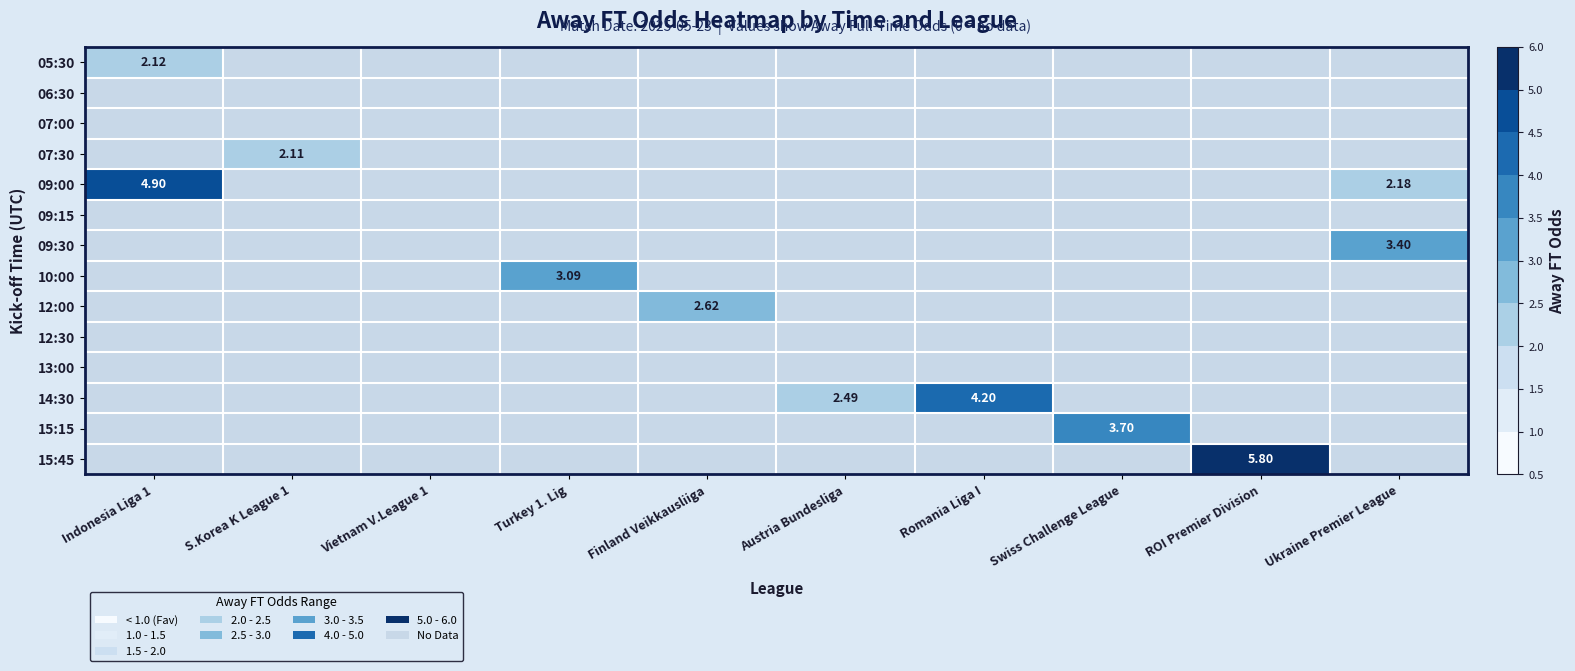

At which label is 09:00 closest to 2?

Ukraine Premier League